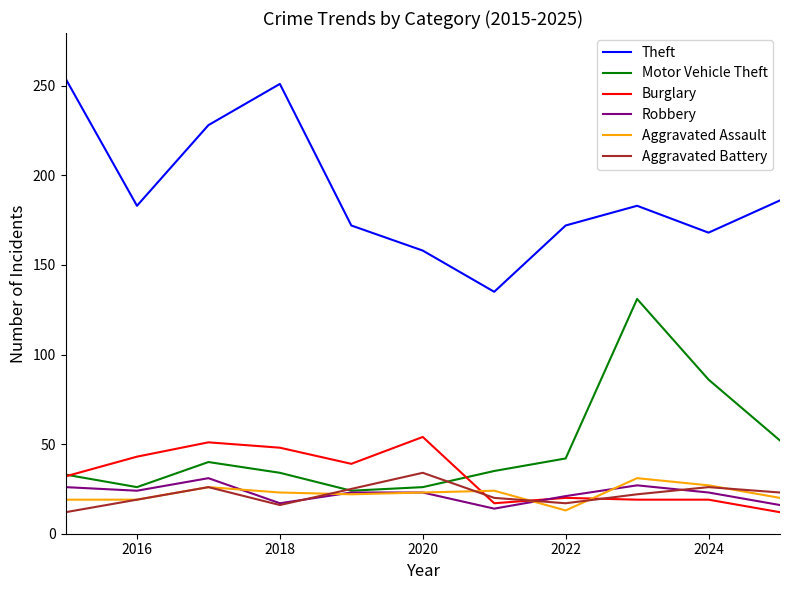

Which series has the largest range (max minus min)?

Theft